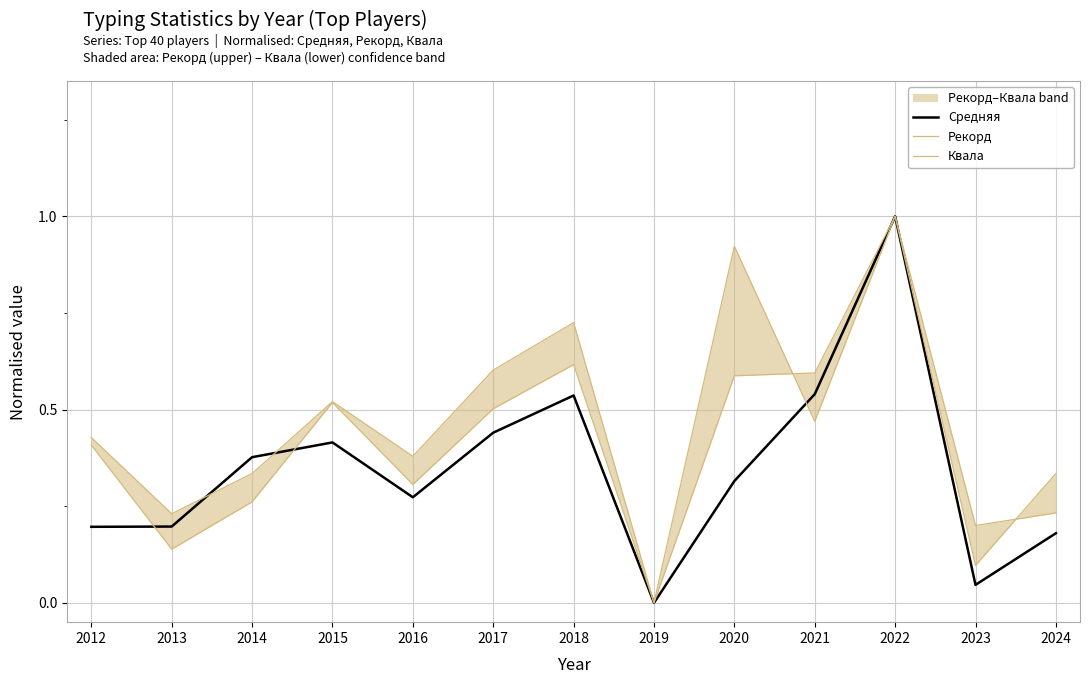

Reading left to right, transcribe all the data shown in this chart.

Средняя: 2012=0.2	2013=0.2	2014=0.4	2015=0.4	2016=0.3	2017=0.4	2018=0.5	2019=0.0	2020=0.3	2021=0.5	2022=1.0	2023=0.0	2024=0.2
Рекорд: 2012=0.4	2013=0.2	2014=0.3	2015=0.5	2016=0.4	2017=0.6	2018=0.7	2019=0.0	2020=0.6	2021=0.6	2022=1.0	2023=0.1	2024=0.3
Квала: 2012=0.4	2013=0.1	2014=0.3	2015=0.5	2016=0.3	2017=0.5	2018=0.6	2019=0.0	2020=0.9	2021=0.5	2022=1.0	2023=0.2	2024=0.2